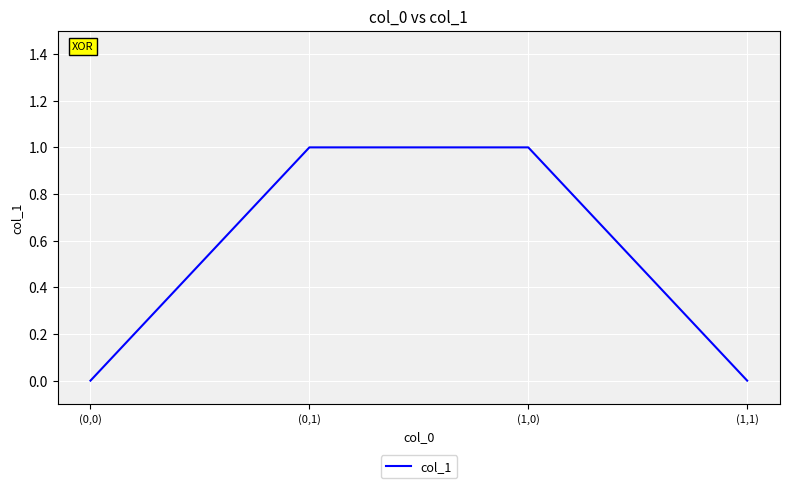

How many lines are shown in the chart?

1